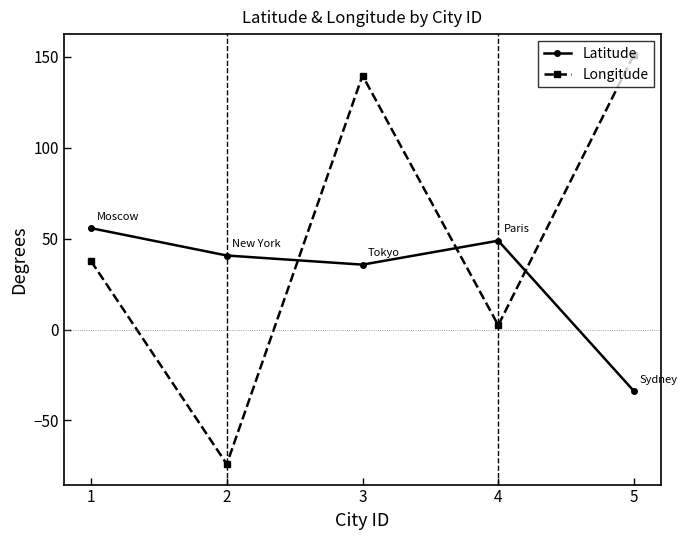

At how many categories does at least one series exceed 92?

2